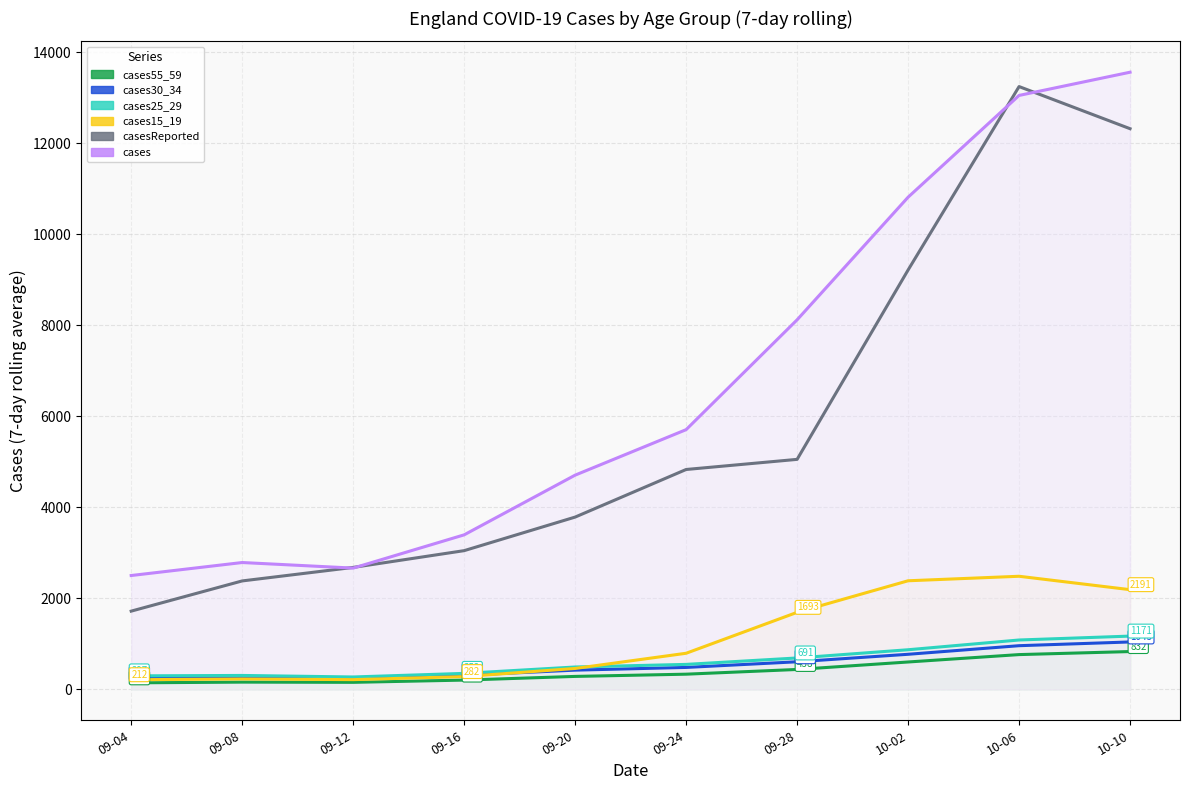

Between 09-08 and 09-20, which series saw the biggest shift?

cases